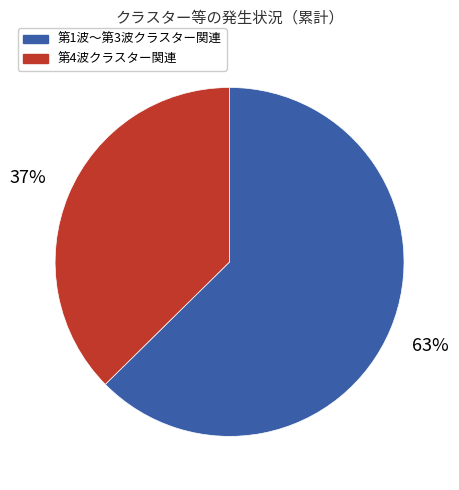

Count the number of slices in the pie.

2